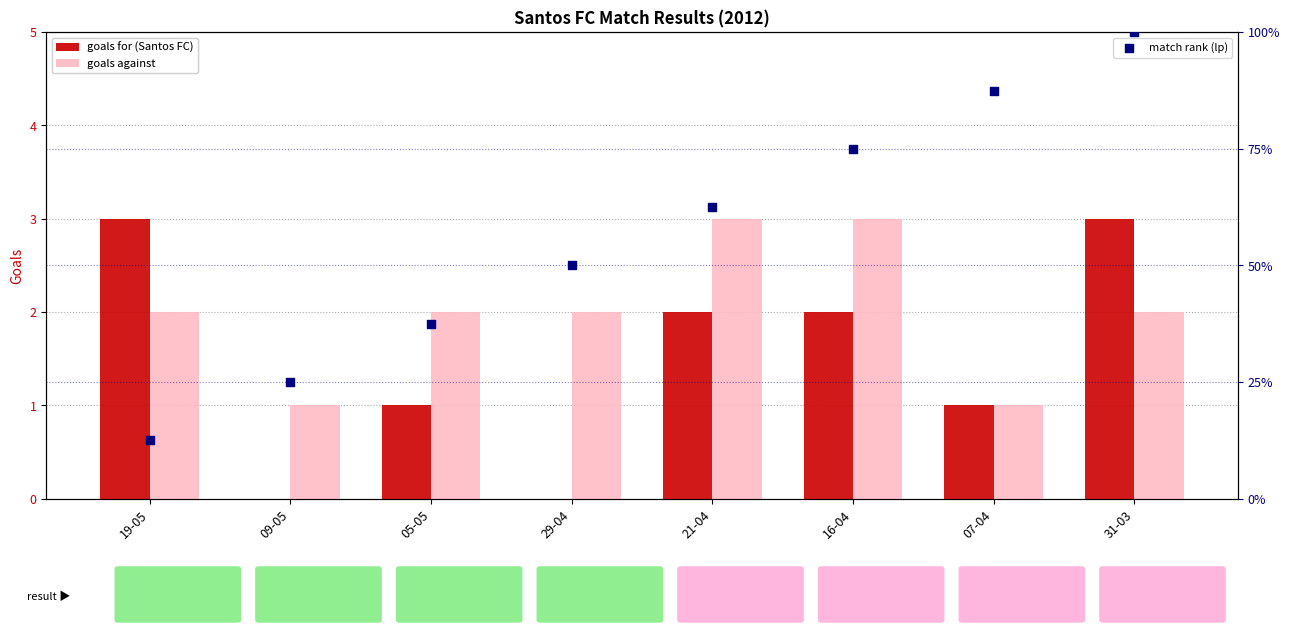

At which category is the sum across all series the highest?

31-03